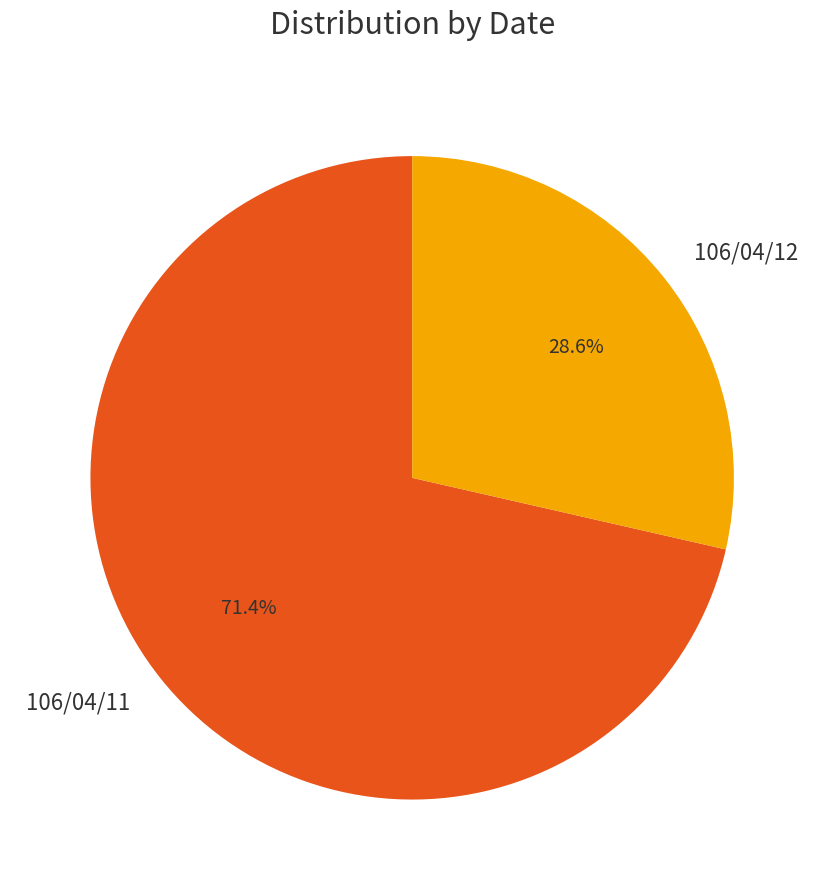

To the nearest percent, what portion does 106/04/12 represent?

29%